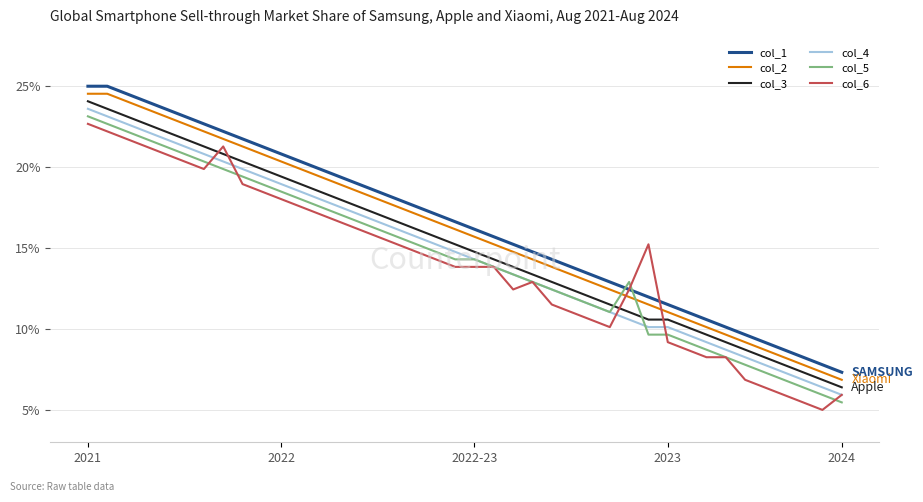

What is the highest value of the col_3 series?

24.1